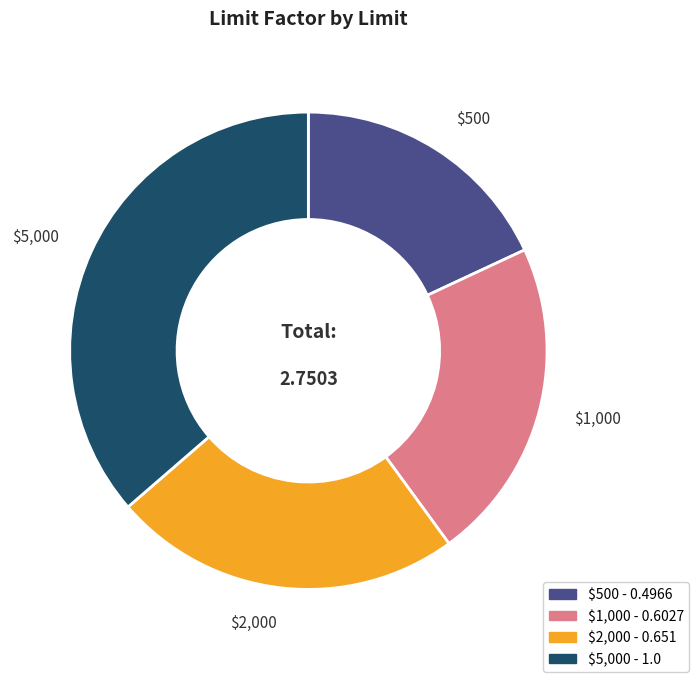

Rank the categories by value from highest to lowest.

$5,000, $2,000, $1,000, $500